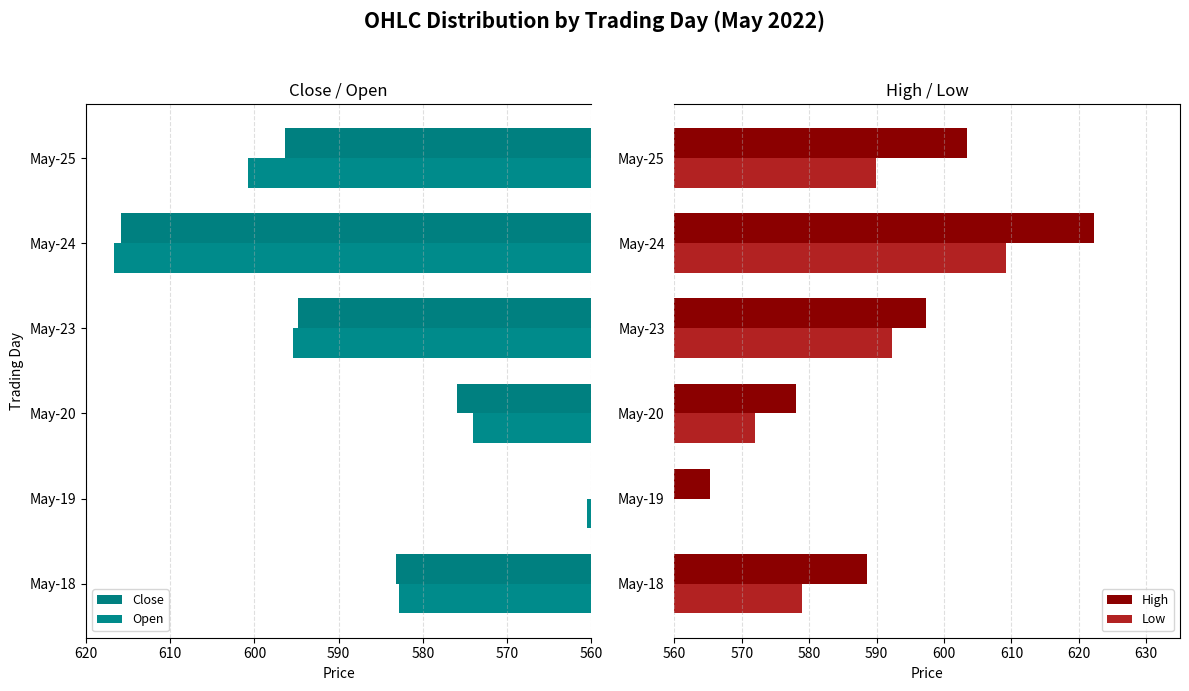

Is it true that High equals 796.2 at May-23?

False